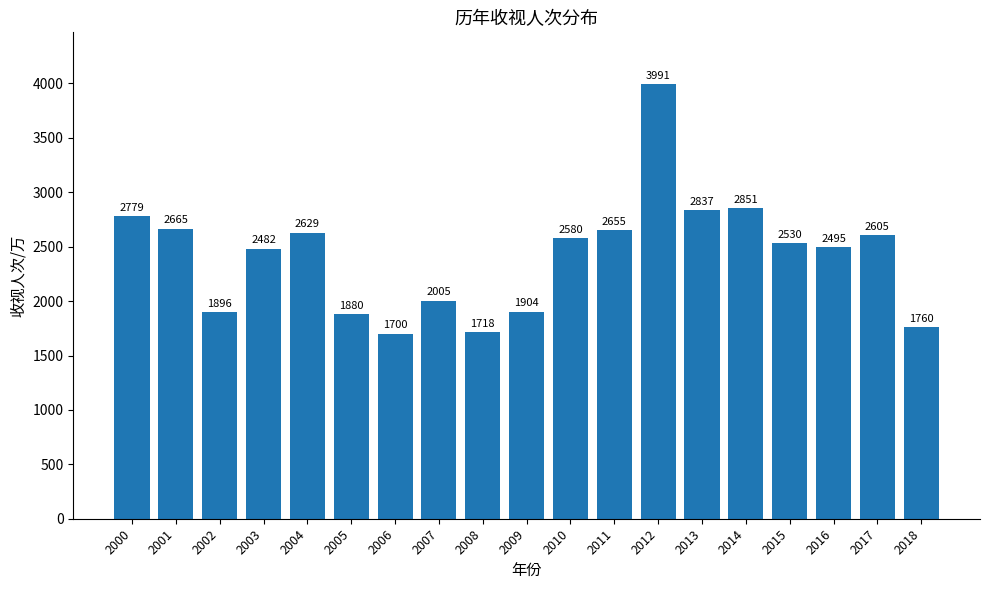

What is the ratio of the value at 2007 to the value at 2008?

1.2